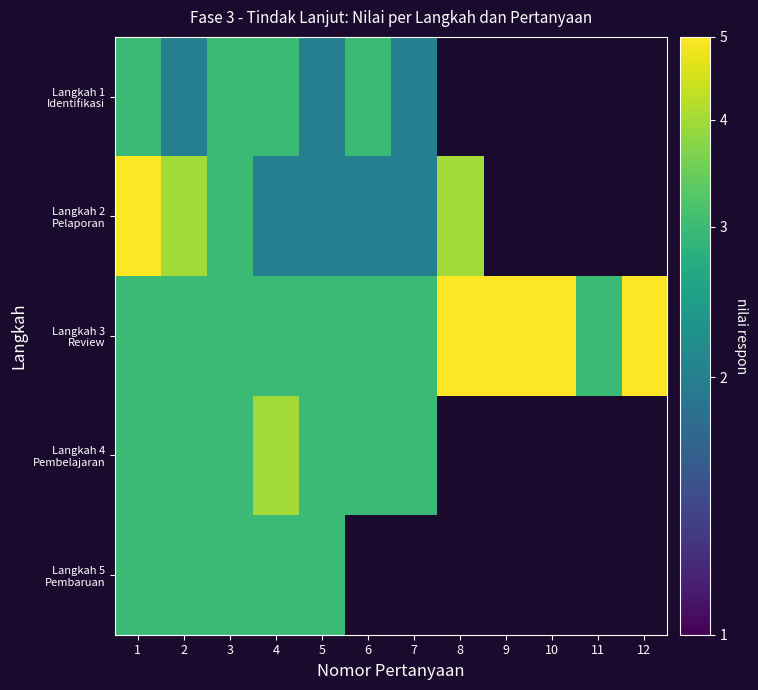

At how many categories does at least one series exceed 3?

7